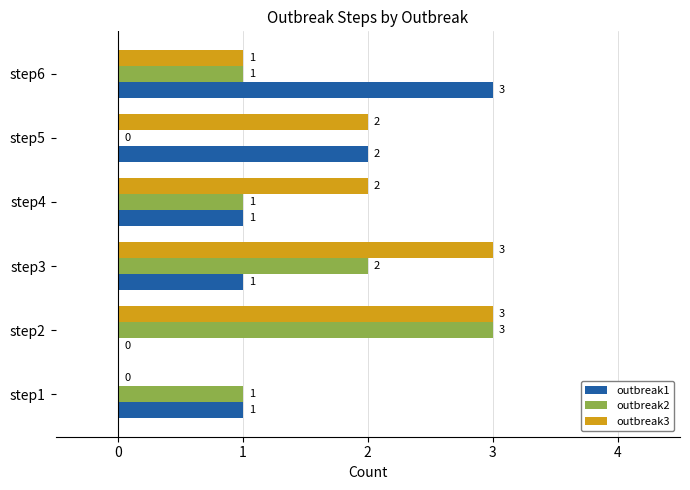

What are all the series names shown in the legend?

outbreak1, outbreak2, outbreak3